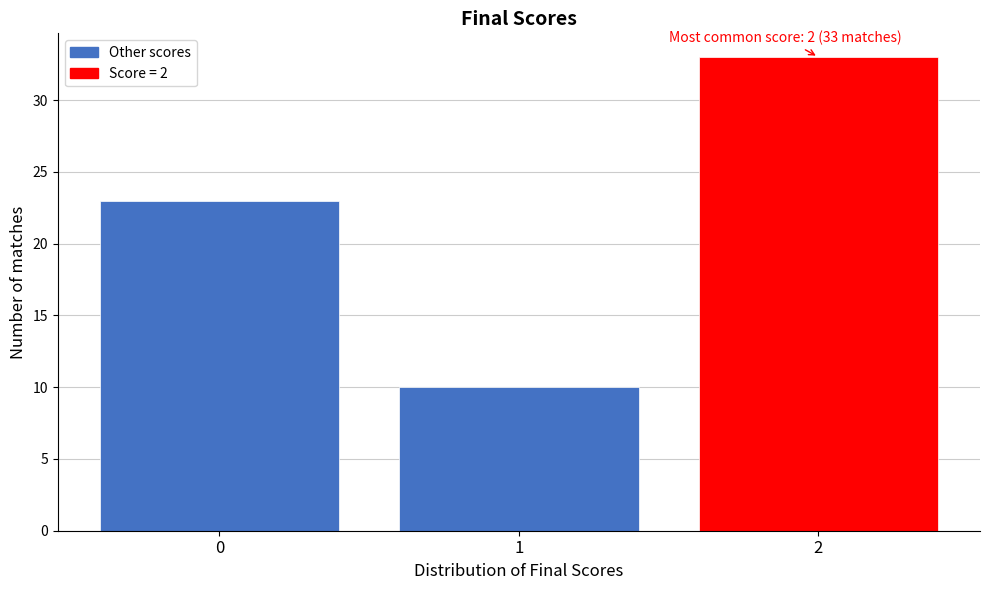

Reading right to left, extract all data points from this chart.

2=33	1=10	0=23